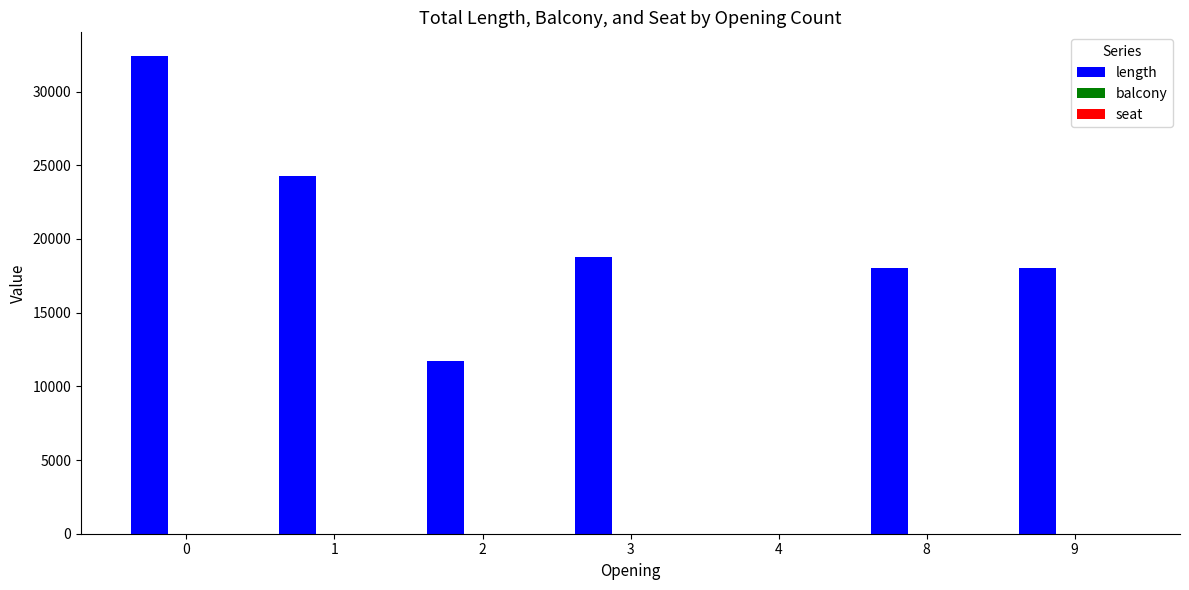

Between 0 and 3, which series saw the biggest shift?

length